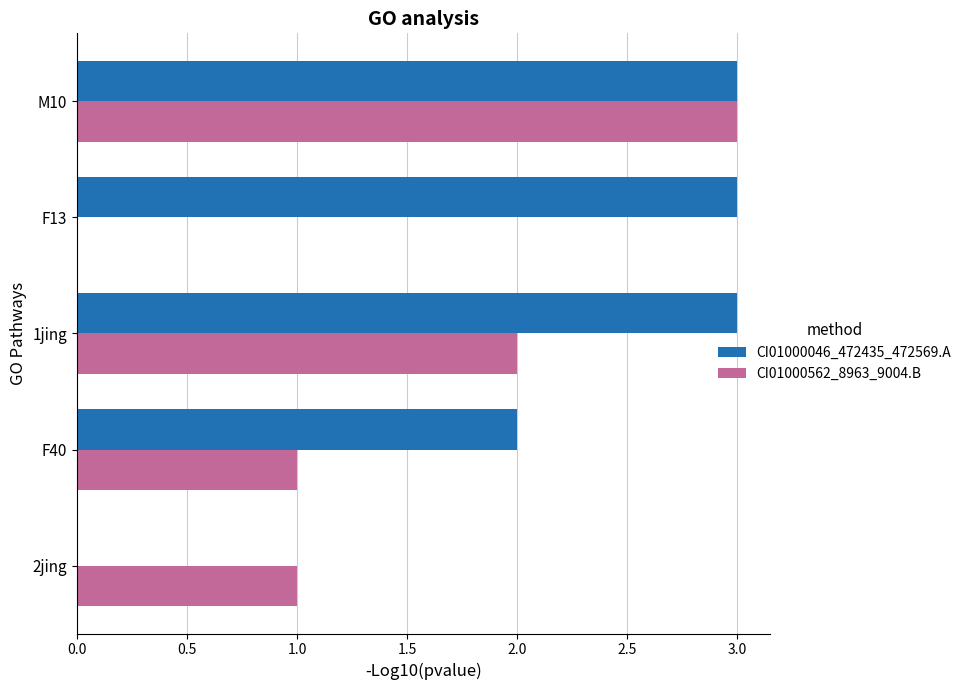

Is it true that CI01000046_472435_472569.A equals 0 at 2jing?

True